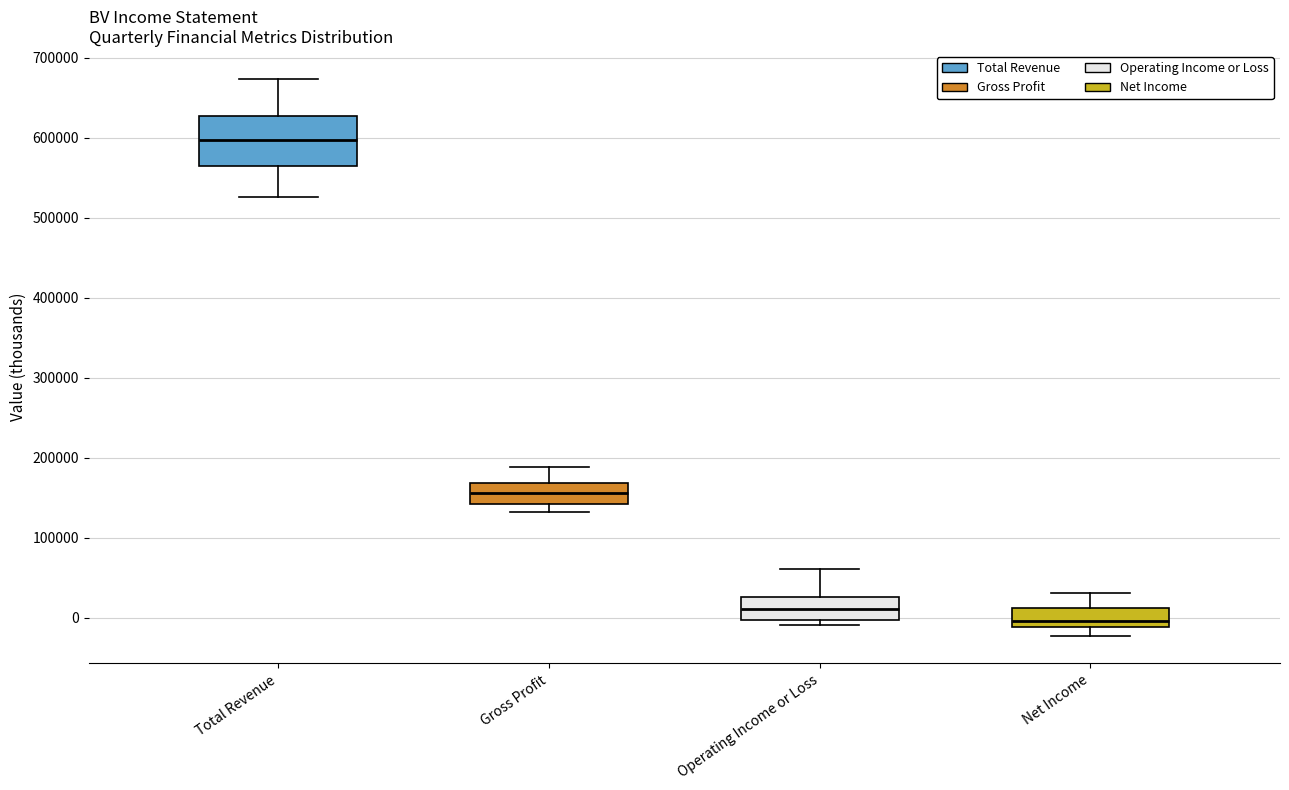

Reading left to right, read every box against the y-axis: the position of its median line, the range the box covers, and the ends of its whiskers. The values are not printed on the chart, so give them approximately, as read against the axis.

Total Revenue: median 600000, box 560000 to 630000, whiskers 530000 to 670000
Gross Profit: median 160000, box 140000 to 170000, whiskers 130000 to 190000
Operating Income or Loss: median 10000, box 0 to 30000, whiskers -10000 to 60000
Net Income: median 0, box -10000 to 10000, whiskers -20000 to 30000